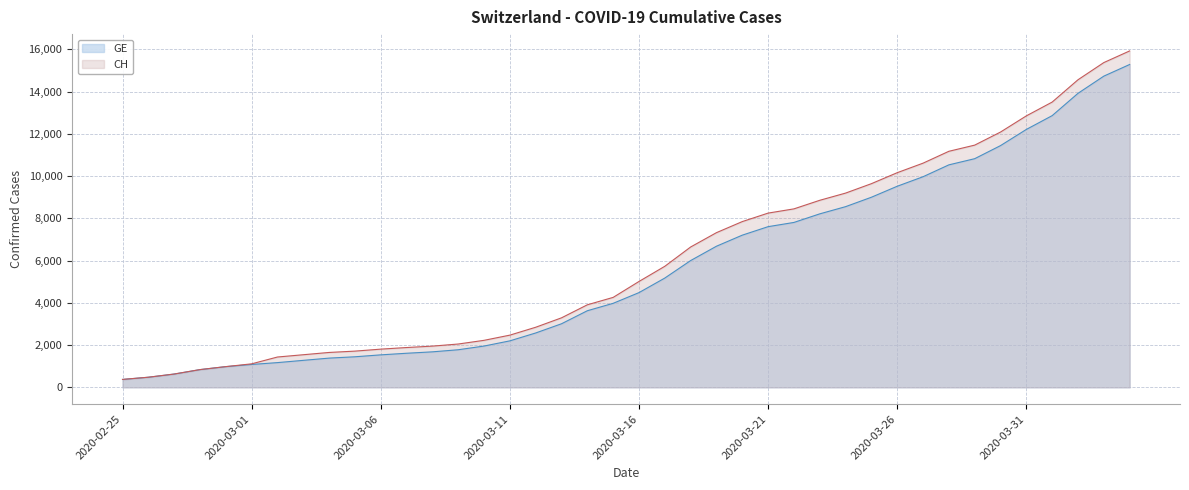

What are all the series names shown in the legend?

GE, CH